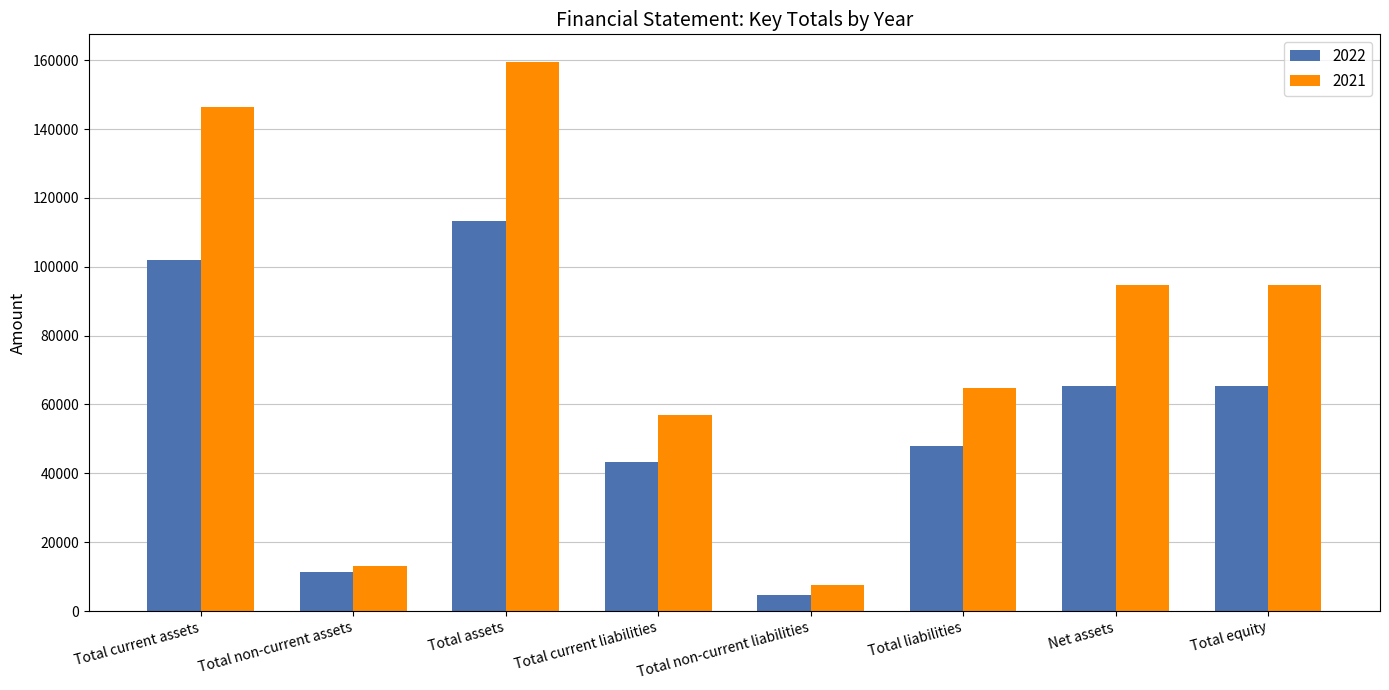

What is the difference between the maximum and minimum values in the 2021 series?

151893